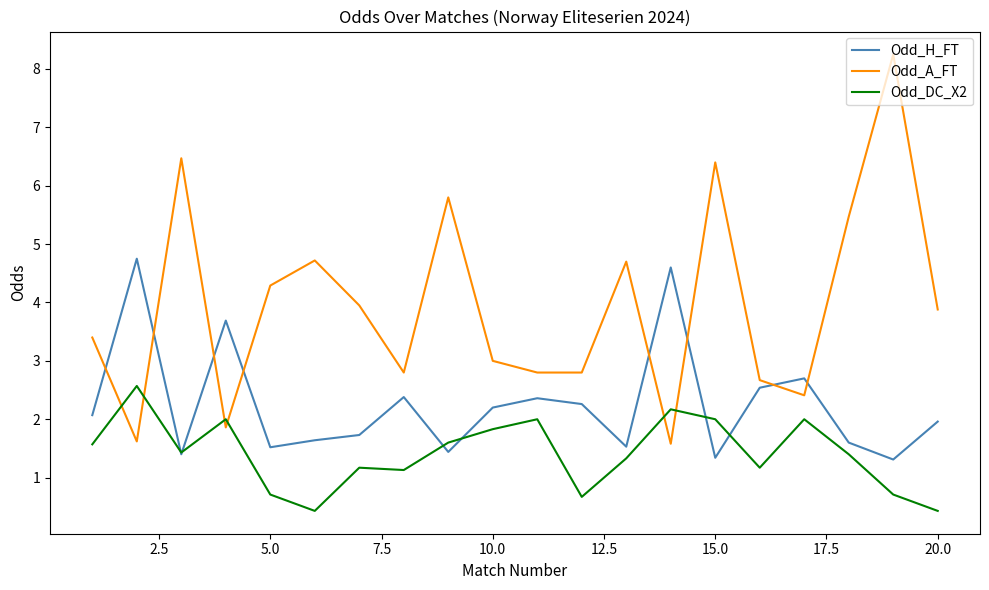

What is the difference between the second highest and minimum values in the Odd_DC_X2 series?

1.7